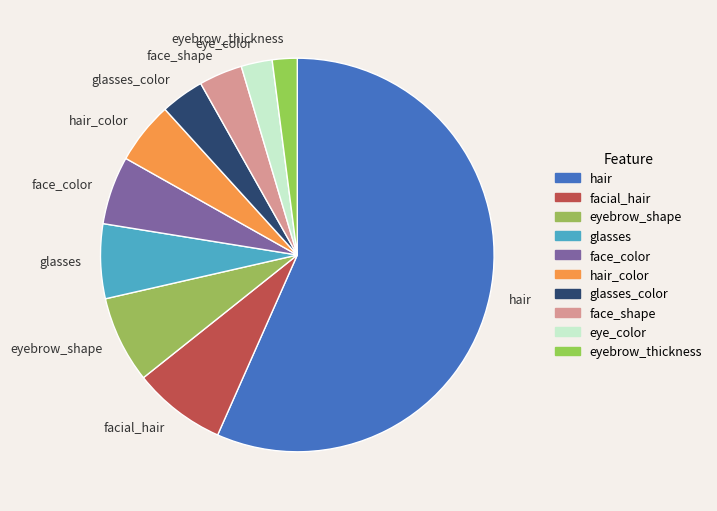

The eyebrow_thickness slice represents 2% of the pie. True or false?

True